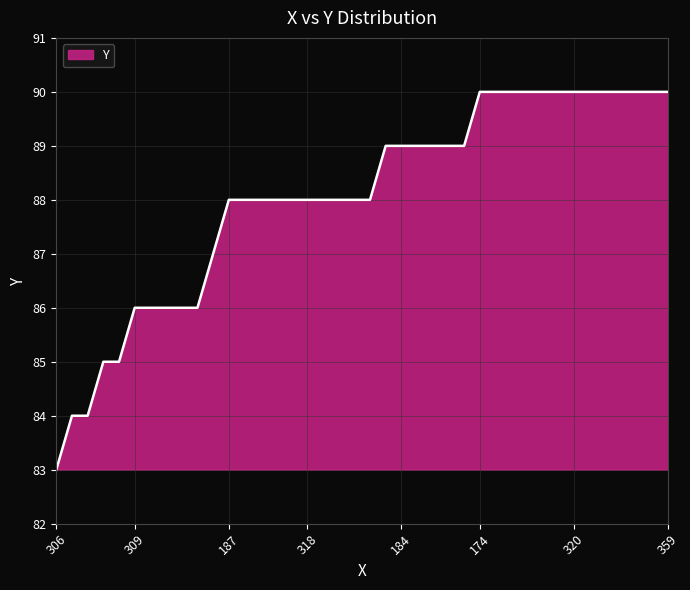

What is the greatest value displayed?

90